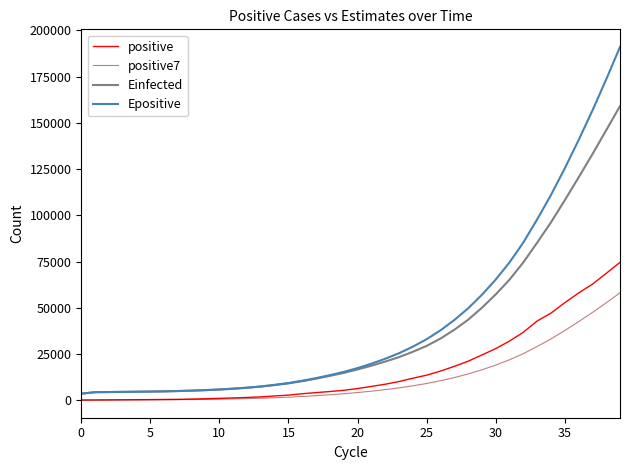

List the series in order of their peak value, highest first.

Epositive, Einfected, positive, positive7